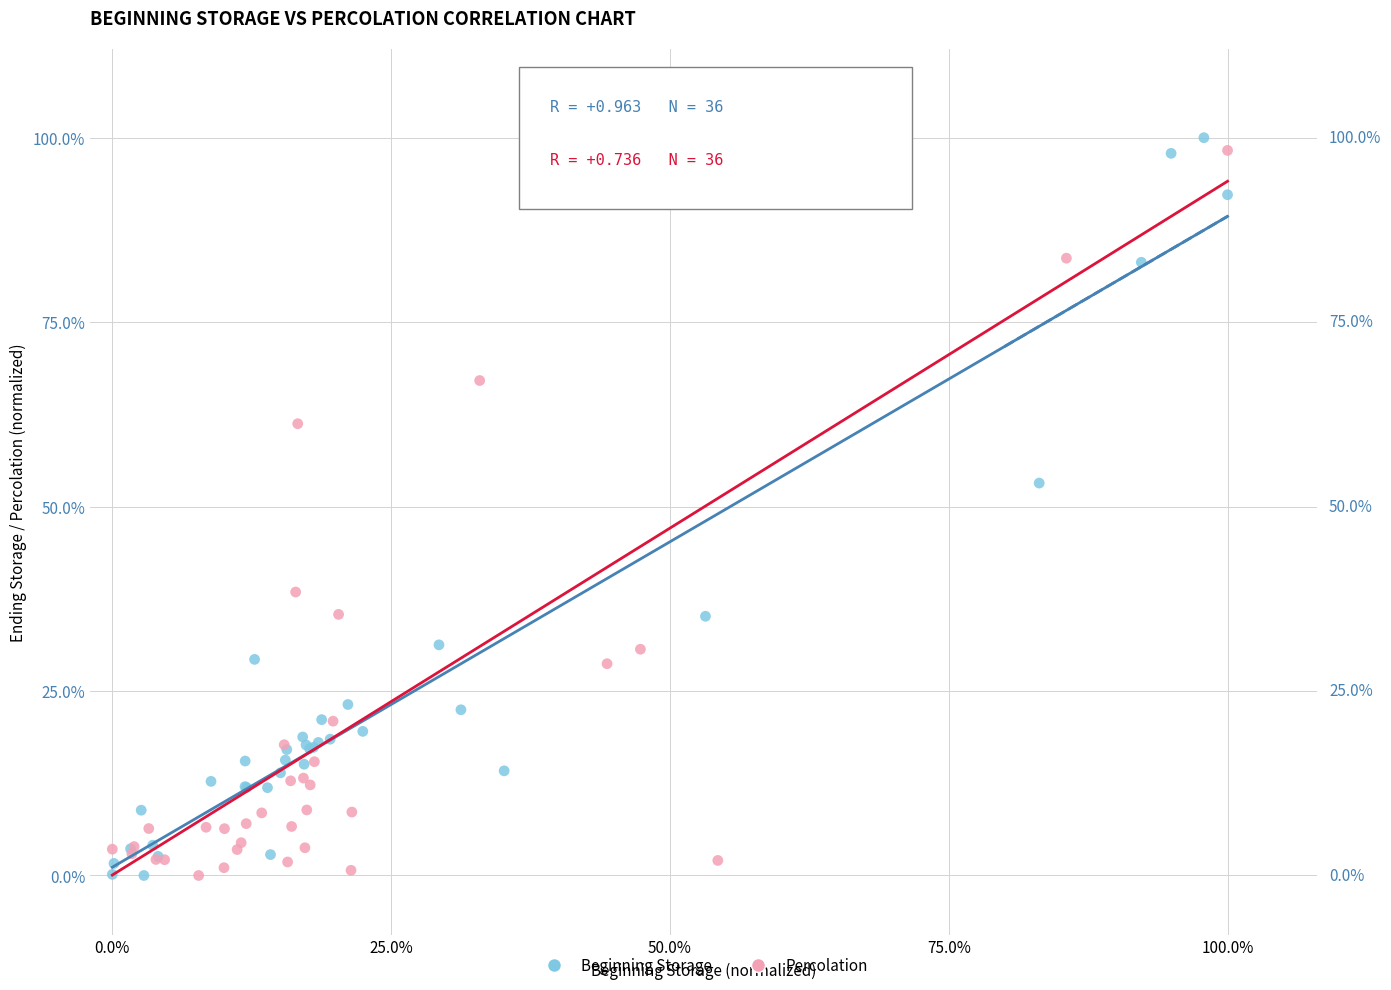

What are all the series names shown in the legend?

Beginning Storage, Percolation